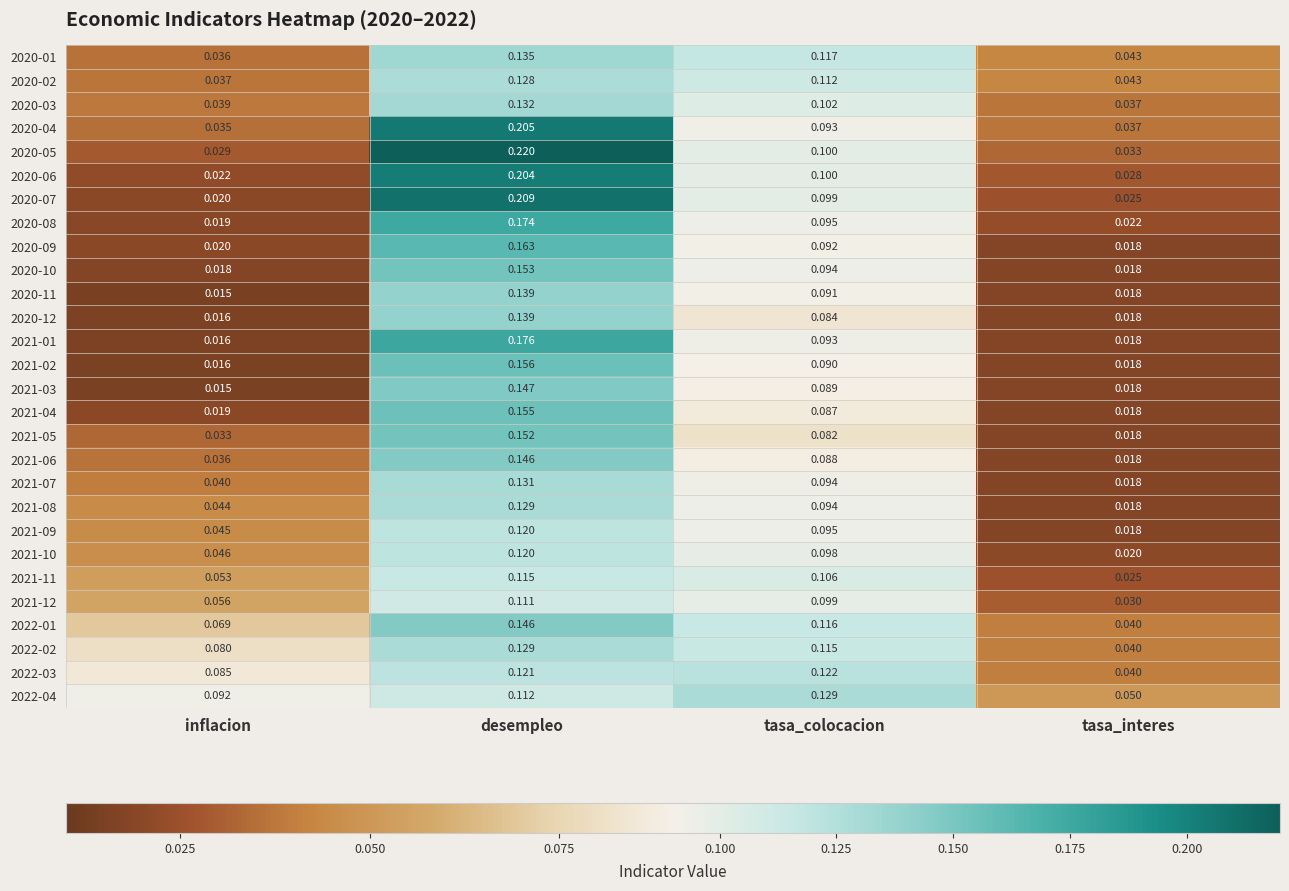

At which label does 2020-02 reach its peak?

desempleo